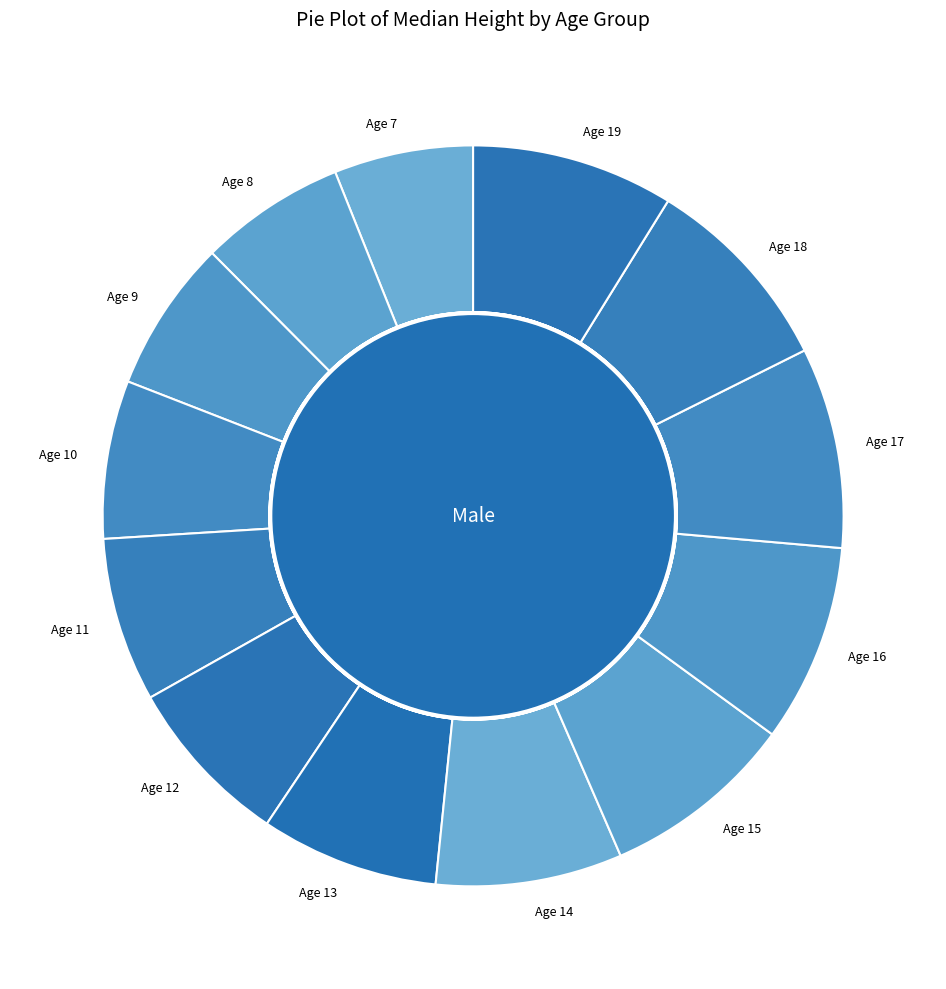

Is Age 8 the majority of the pie?

No